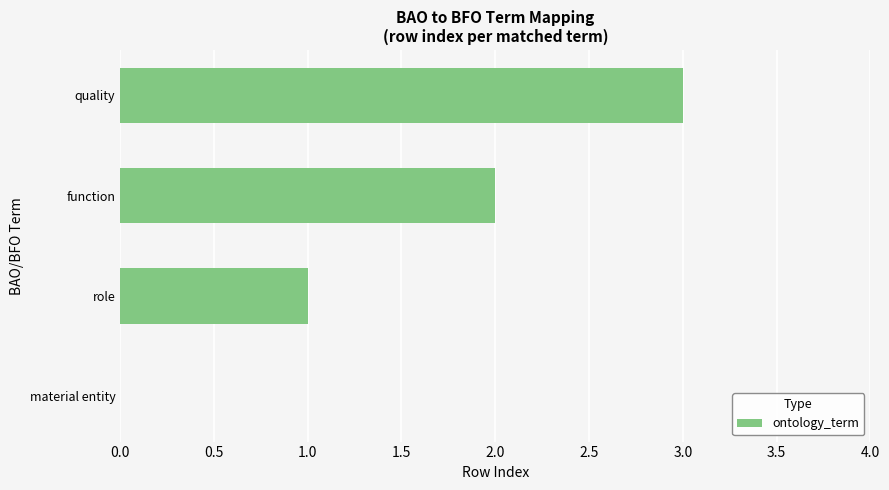

Between role and quality, which is larger?

quality